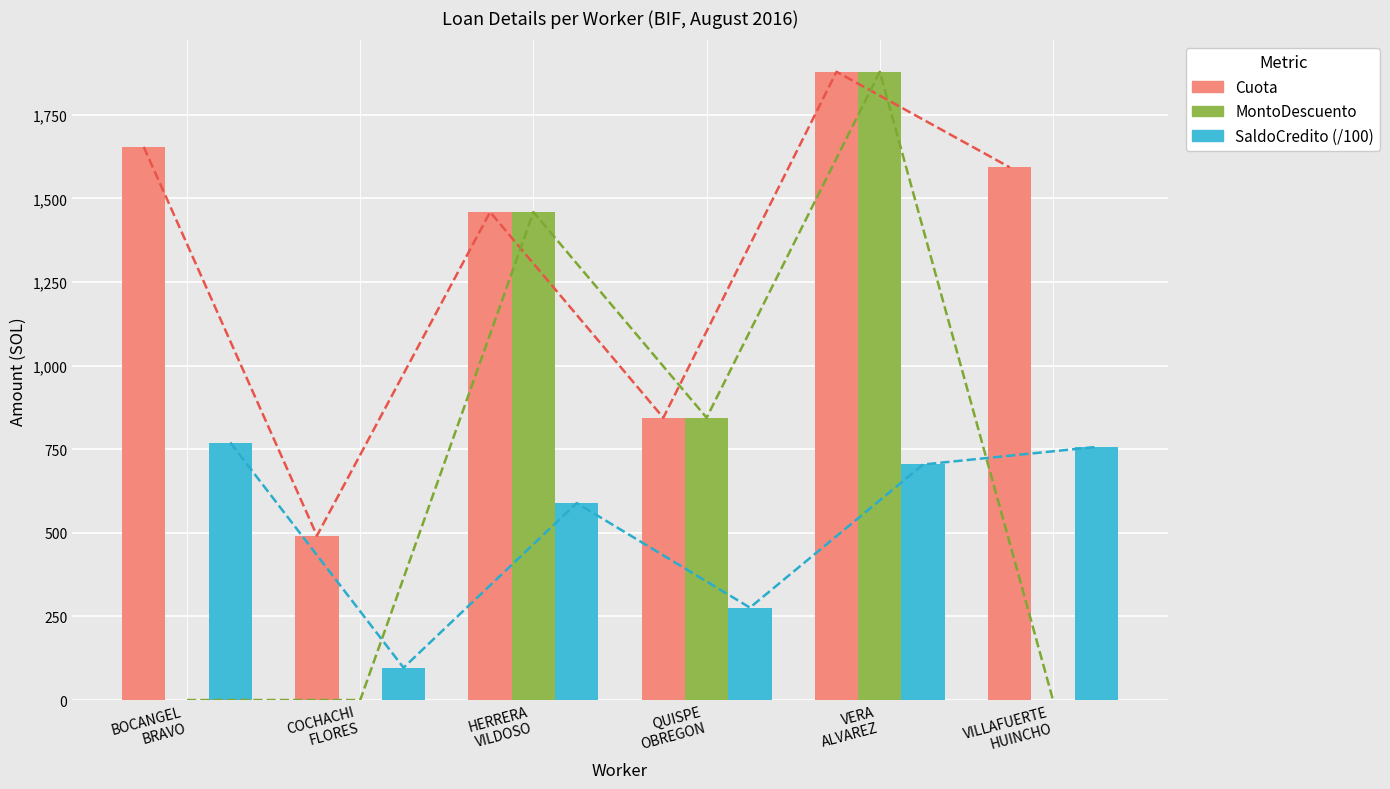

What is the label of the 4th bar from the left?

QUISPE
OBREGON